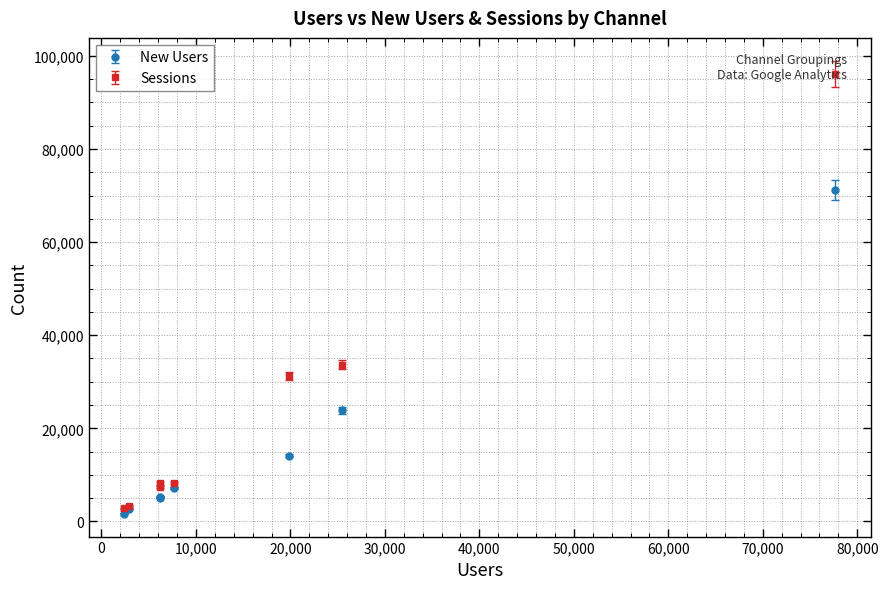

In Sessions, how many points are higher than both neighbors (excluding endpoints)?

1